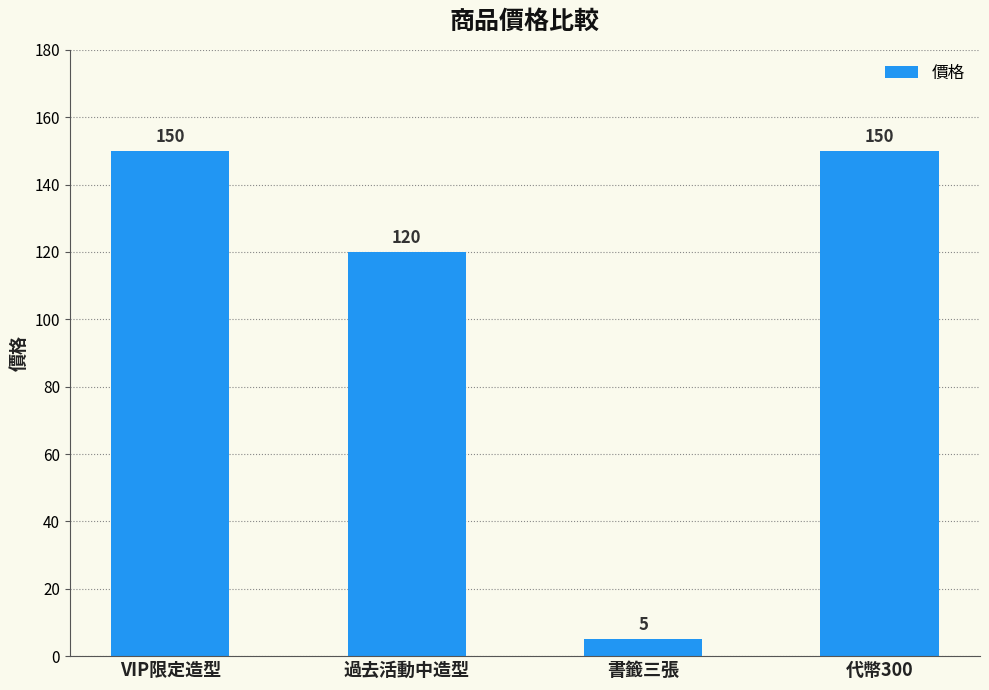

What is the minimum value shown in the chart?

5